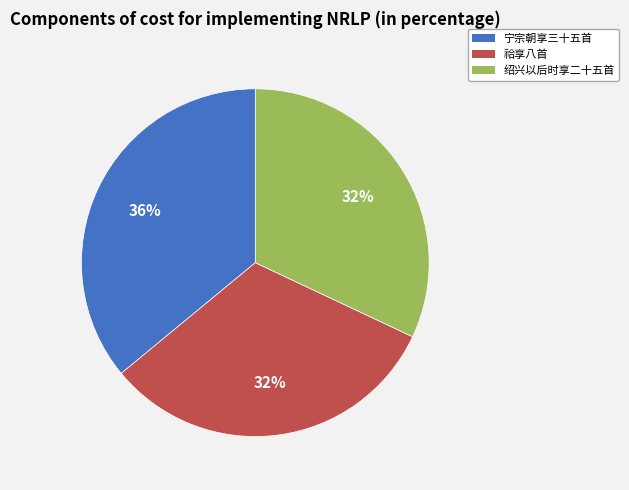

What is the ratio of the value at 绍兴以后时享二十五首 to the value at 宁宗朝享三十五首?

0.9